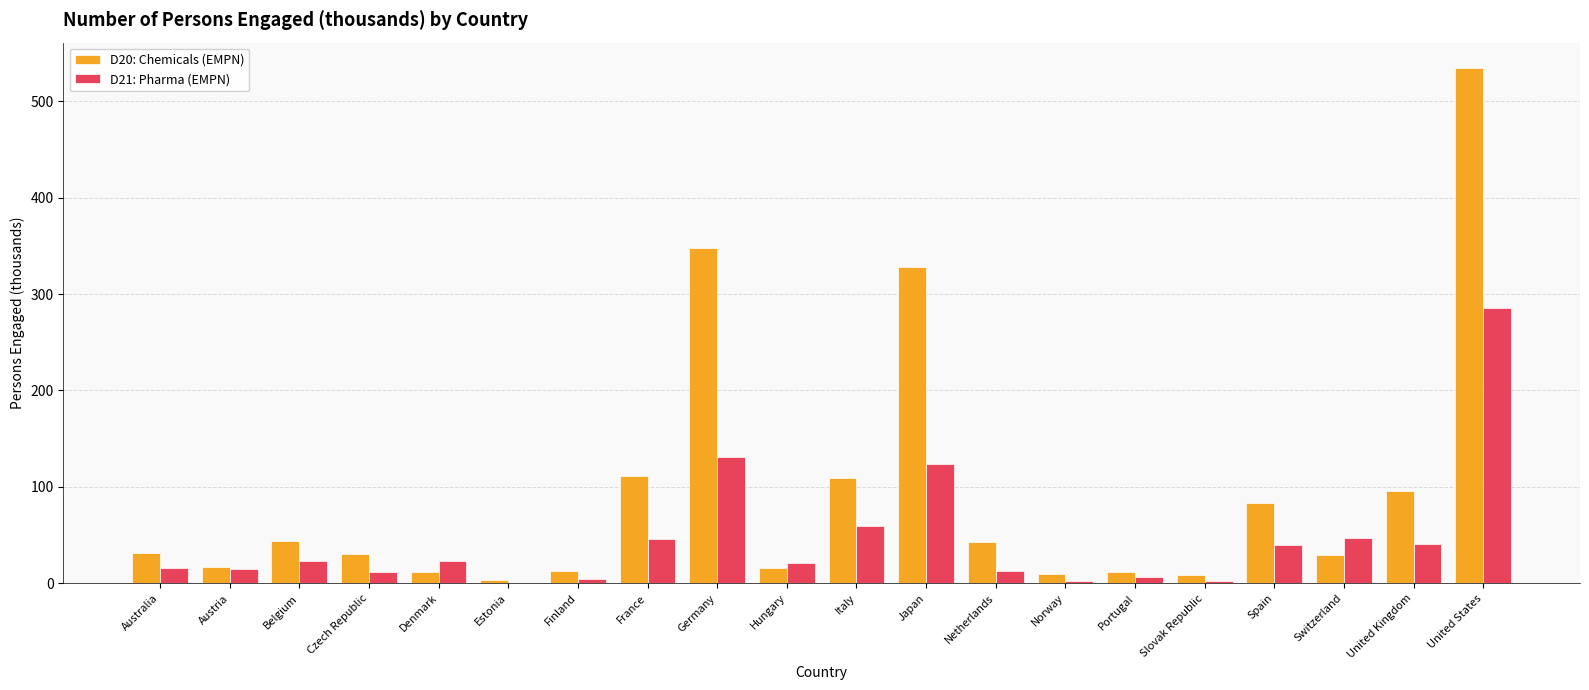

Between Germany and Portugal, which series saw the biggest shift?

D20: Chemicals (EMPN)